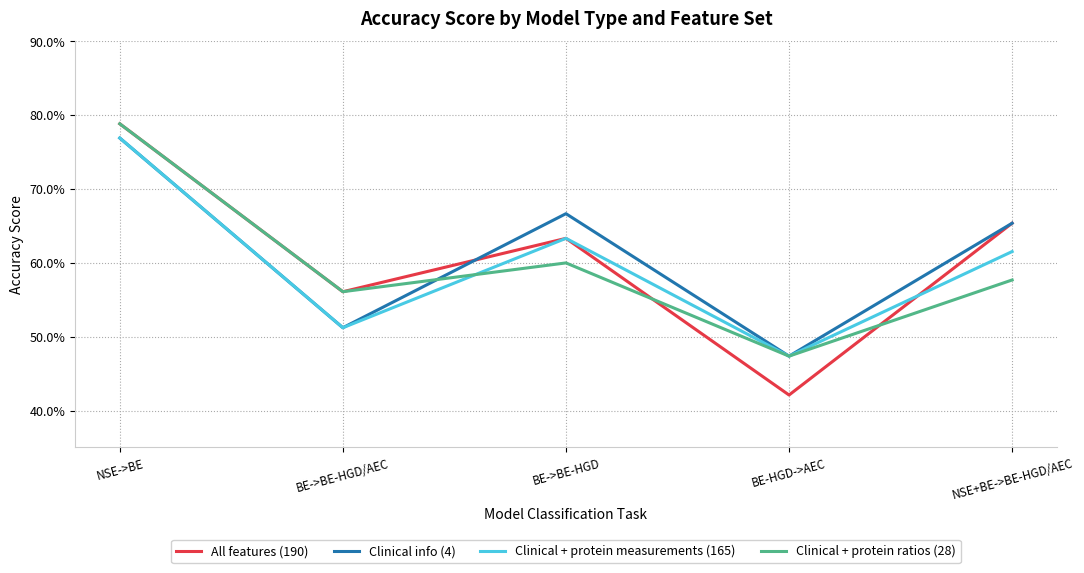

Rank the categories by All features (190) value from highest to lowest.

NSE->BE, NSE+BE->BE-HGD/AEC, BE->BE-HGD, BE->BE-HGD/AEC, BE-HGD->AEC